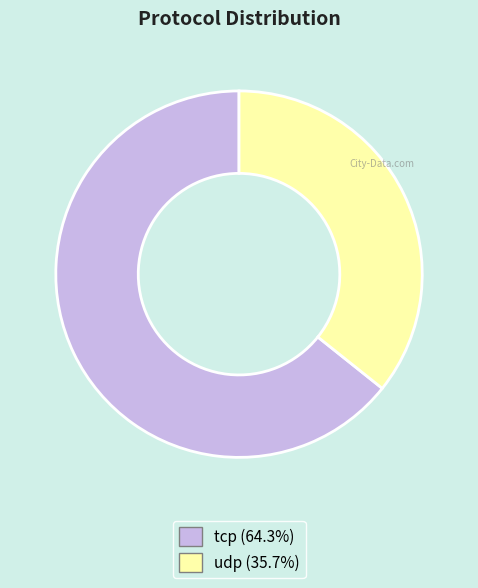

Does any single category account for the majority?

Yes